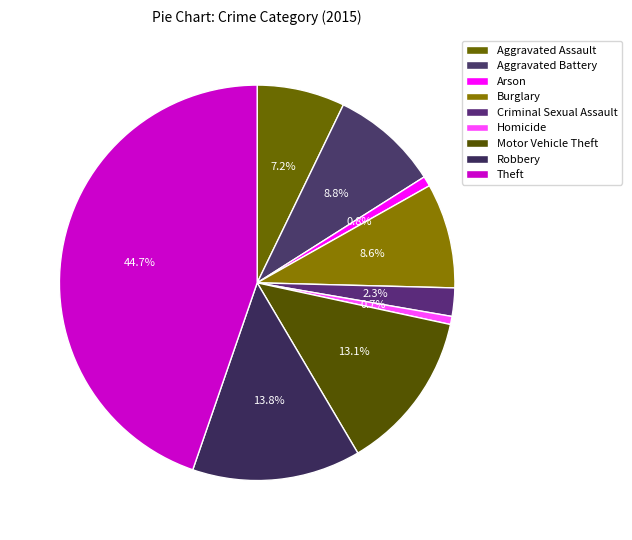

How many segments does this pie chart have?

9